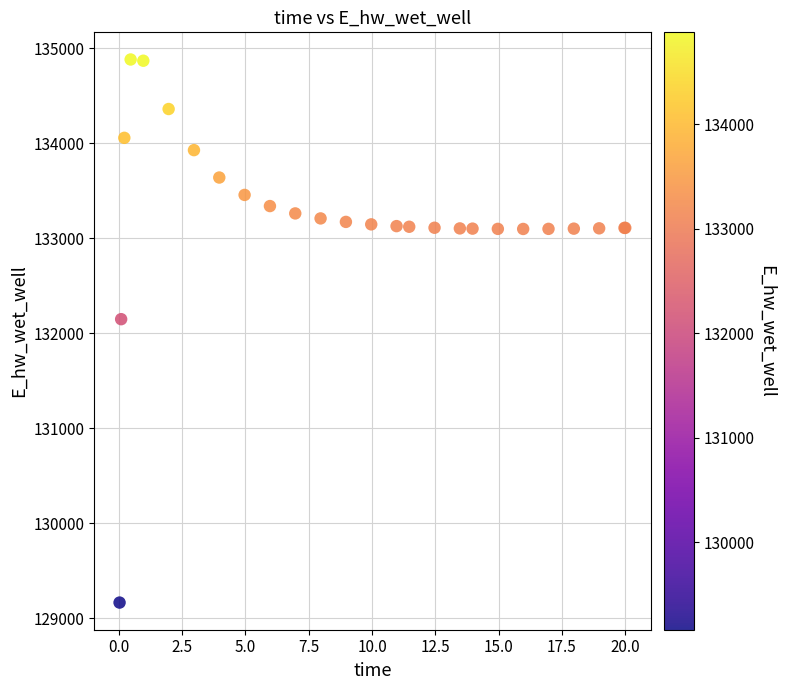

What Y value in the scatter plot is closest to 132021?

132146.4